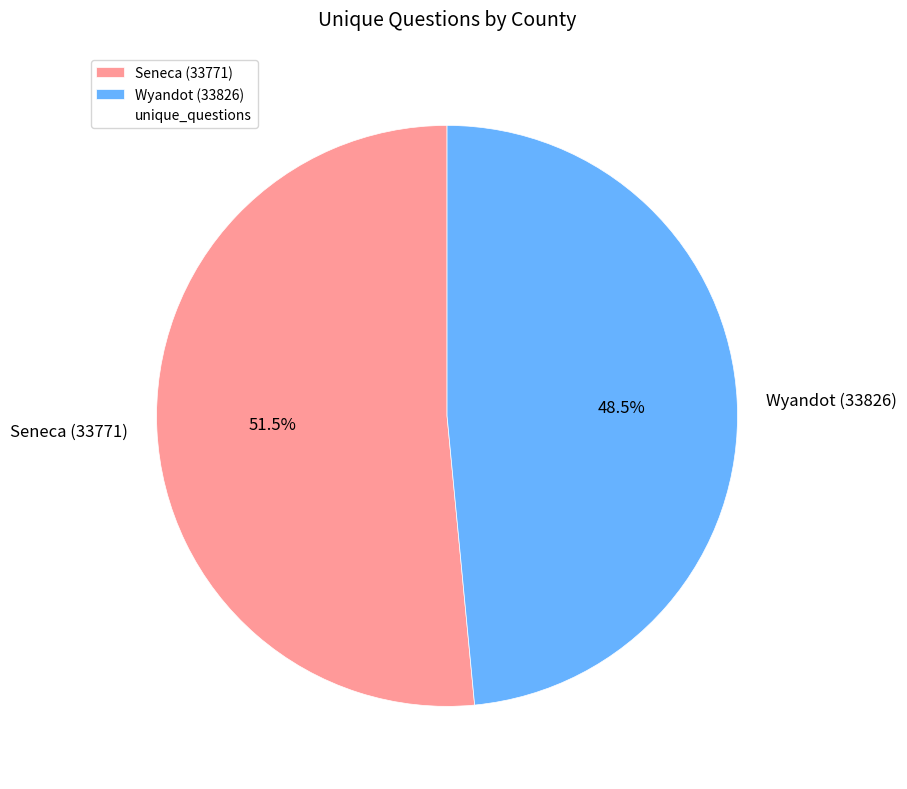

To the nearest percent, what is the combined percentage of Seneca (33771) and Wyandot (33826)?

100%